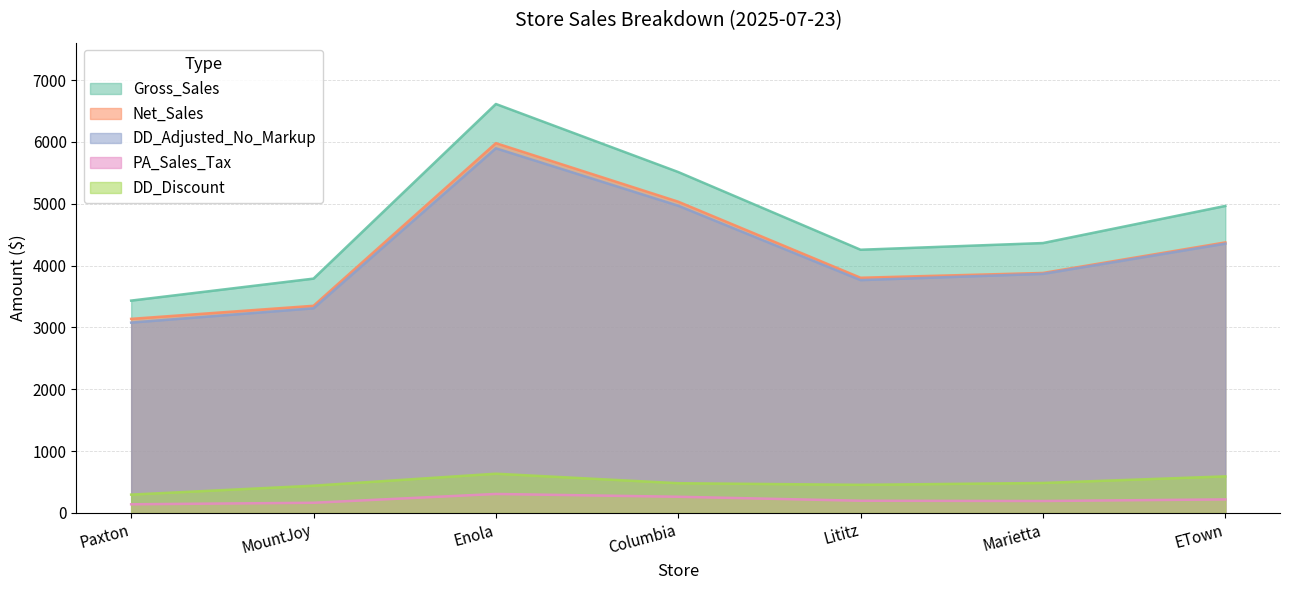

Reading left to right, transcribe all the data shown in this chart.

Gross_Sales: 3432.8	3788.3	6612.2	5511.9	4255.1	4363.4	4963.6
Net_Sales: 3137.4	3348.7	5979.0	5032.2	3802.1	3879.8	4373.6
DD_Adjusted_No_Markup: 3077.2	3308.5	5895.9	4967.1	3764.3	3865.3	4354.2
PA_Sales_Tax: 138.7	163.2	305.7	260.4	196.0	191.8	217.6
DD_Discount: 295.3	439.6	633.2	479.6	453.1	483.6	590.0